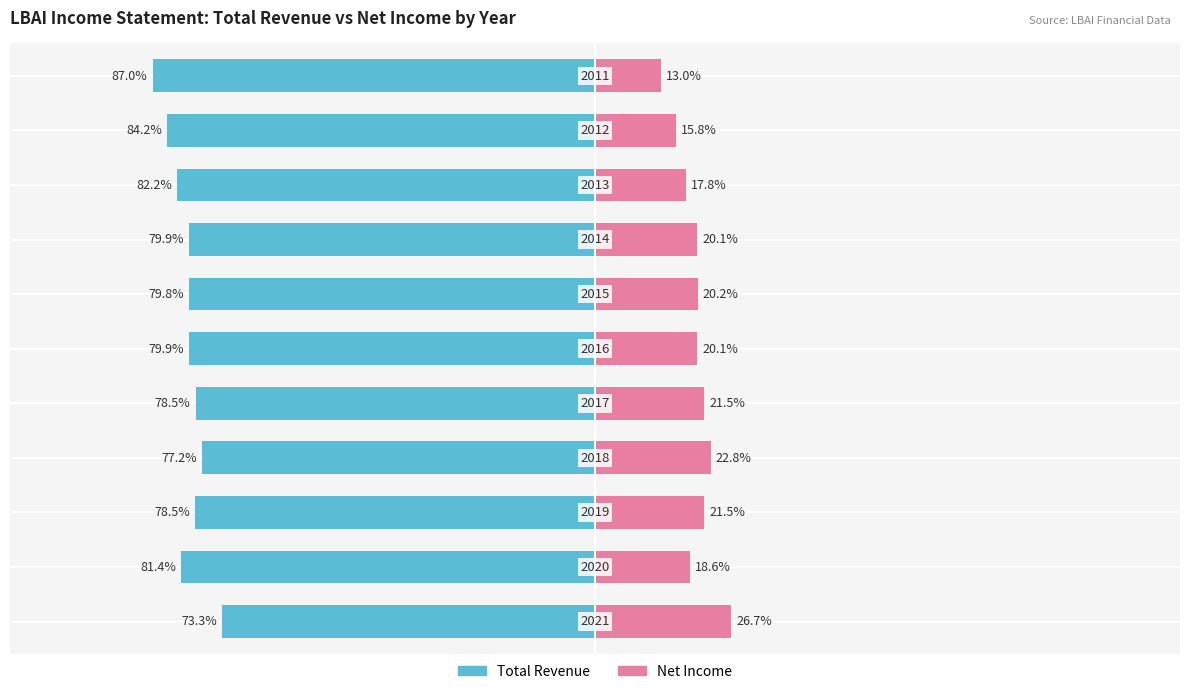

Reading left to right, list all the values displayed in this chart.

Total Revenue: -73.3	-81.4	-78.5	-77.2	-78.5	-79.9	-79.8	-79.9	-82.2	-84.2	-87.0
Net Income: 26.7	18.6	21.5	22.8	21.5	20.1	20.2	20.1	17.8	15.8	13.0